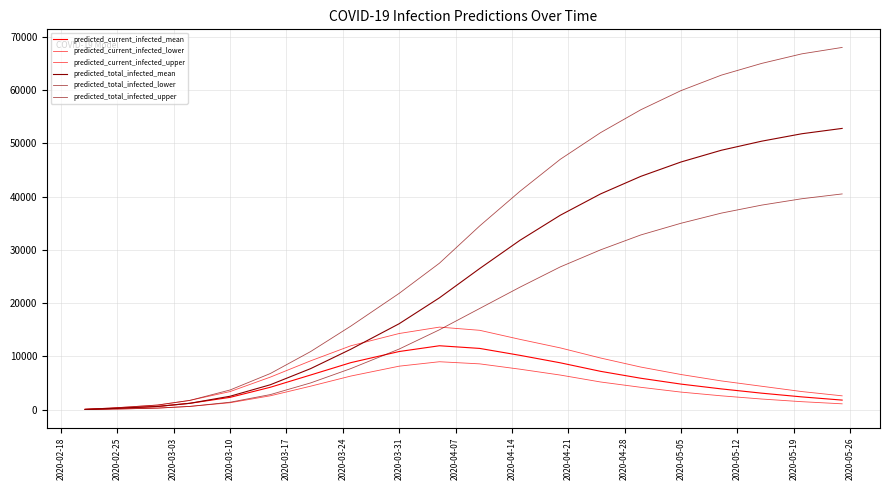

What is the difference between the maximum and minimum values in the predicted_current_infected_lower series?

8975